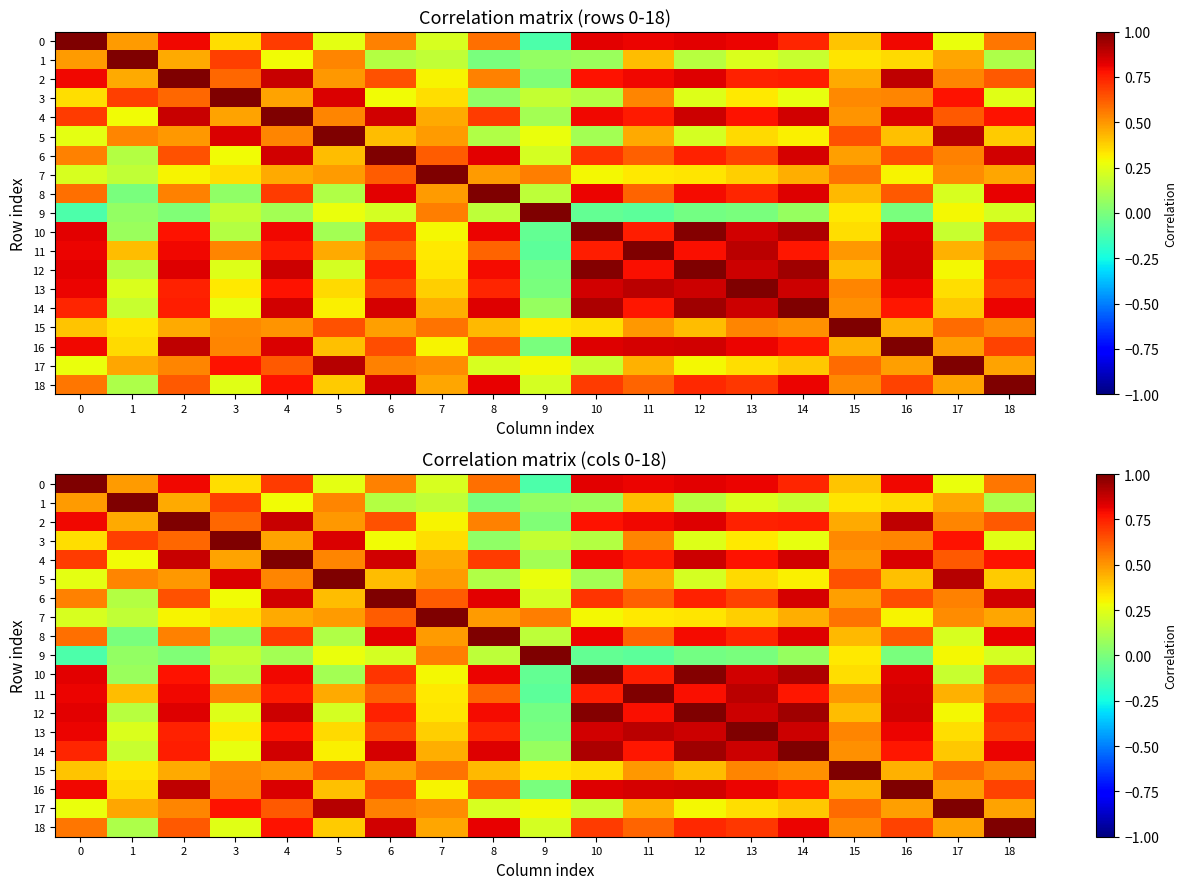

Is the value of 18 at 2 greater than the value of 12 at 12?

No